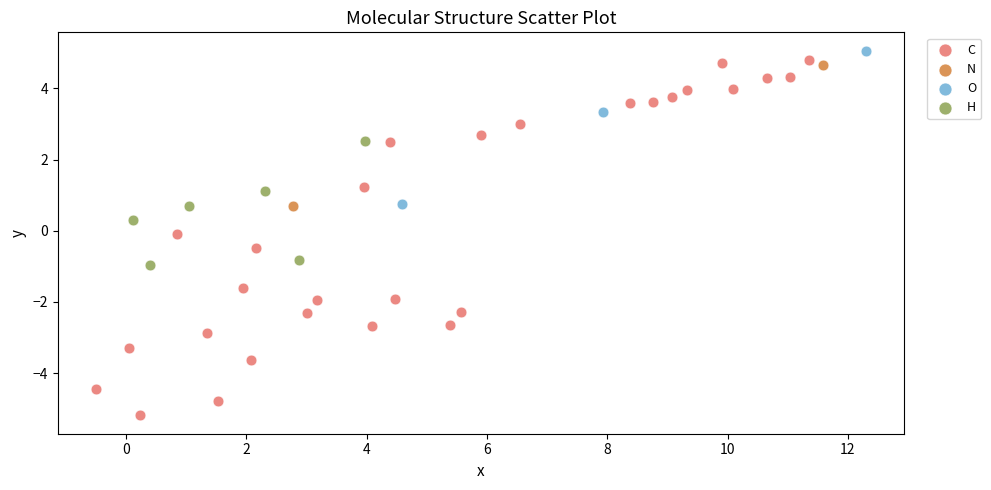

What are all the series names shown in the legend?

C, N, O, H